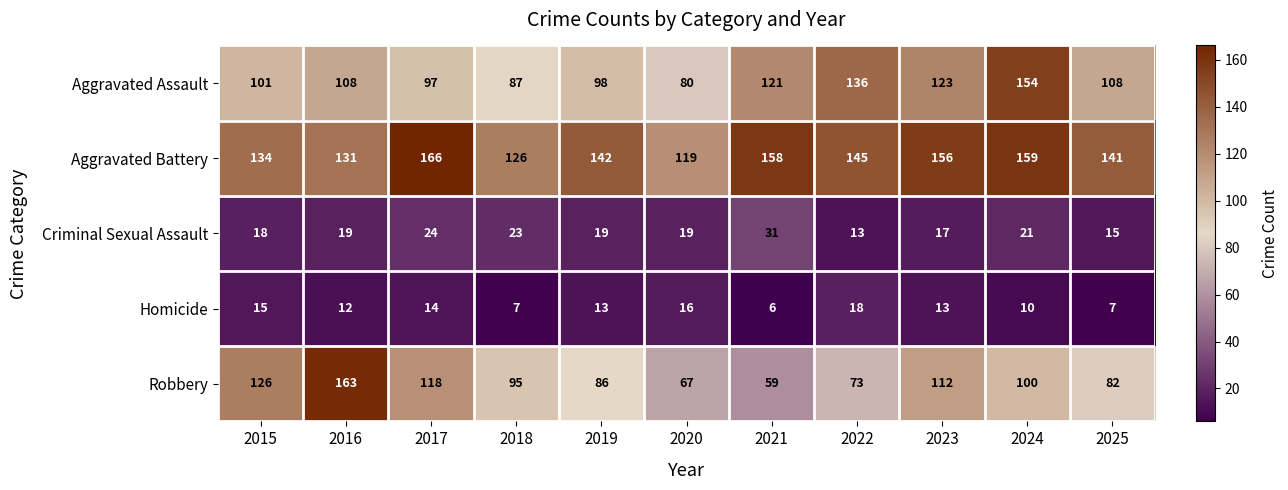

Which series has the largest total across all categories?

Aggravated Battery